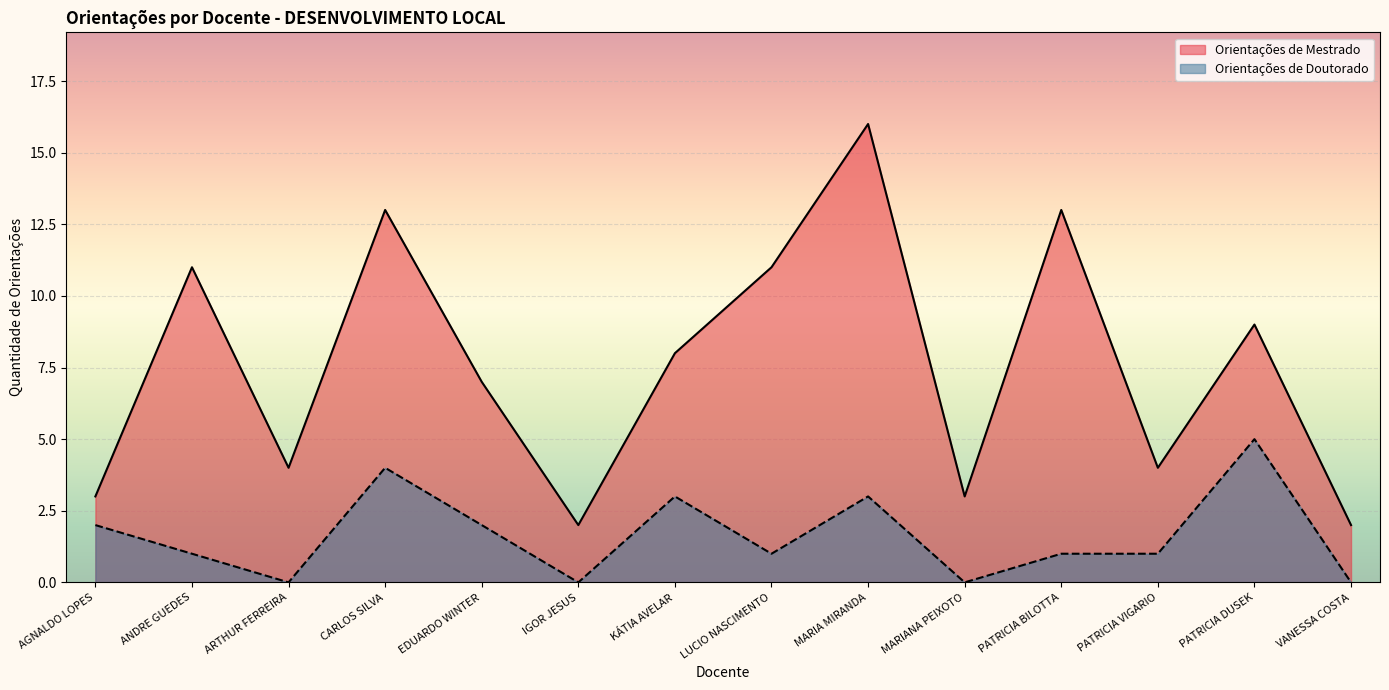

What is the highest value of the Orientações de Mestrado series?

16